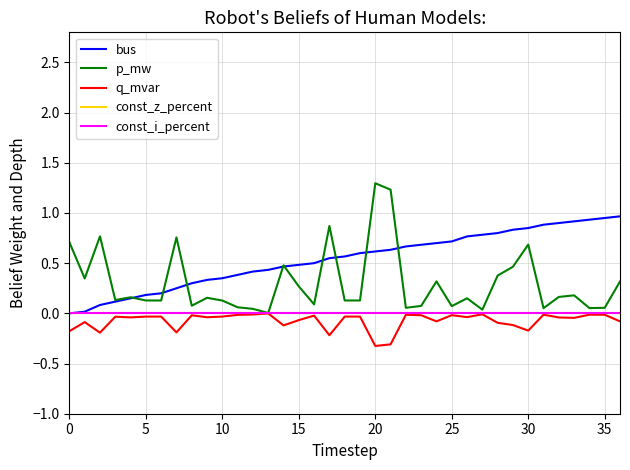

Does the chart display data point markers on the line(s)?

No